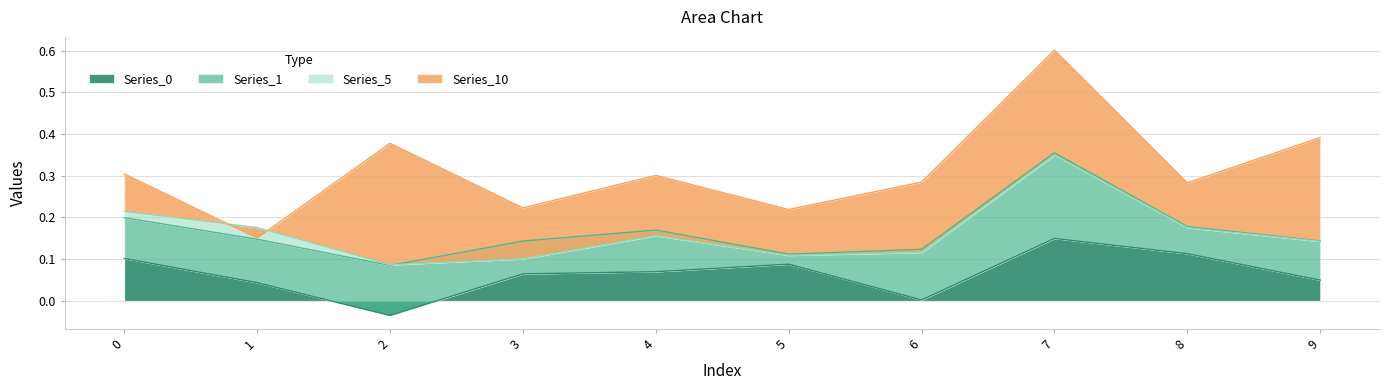

Is it true that Series_0 equals 0.1 at 0?

True